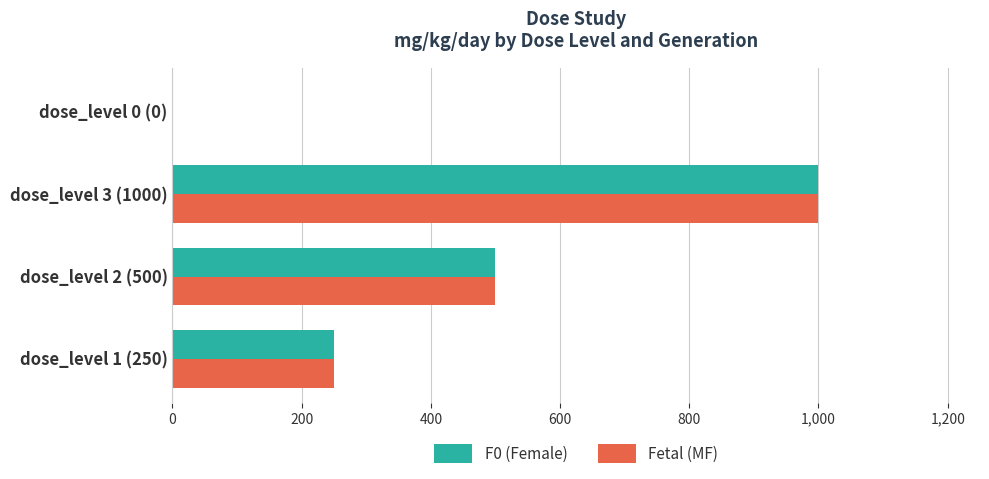

What is the maximum value for Fetal (MF)?

1000